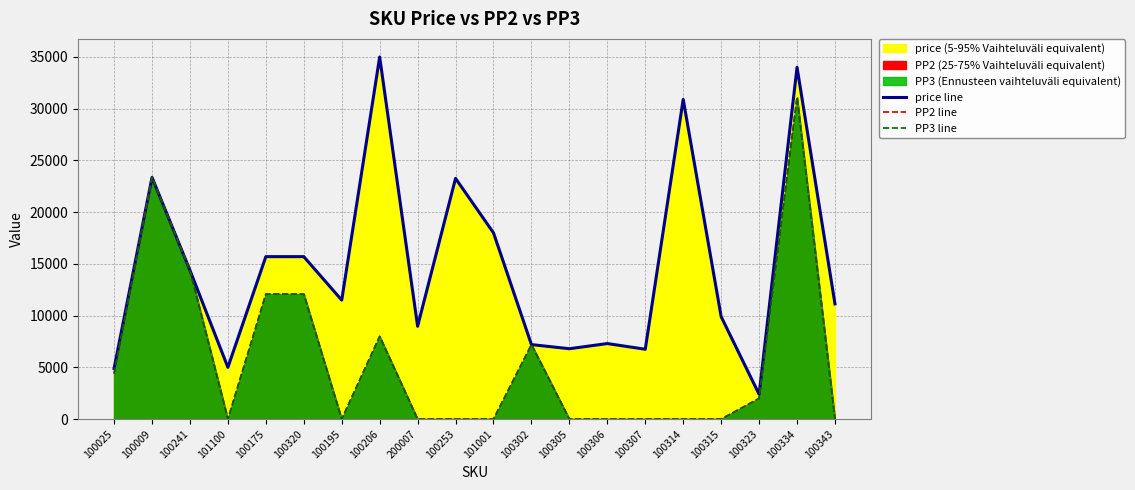

At which label is PP2 line closest to 15559?

100241